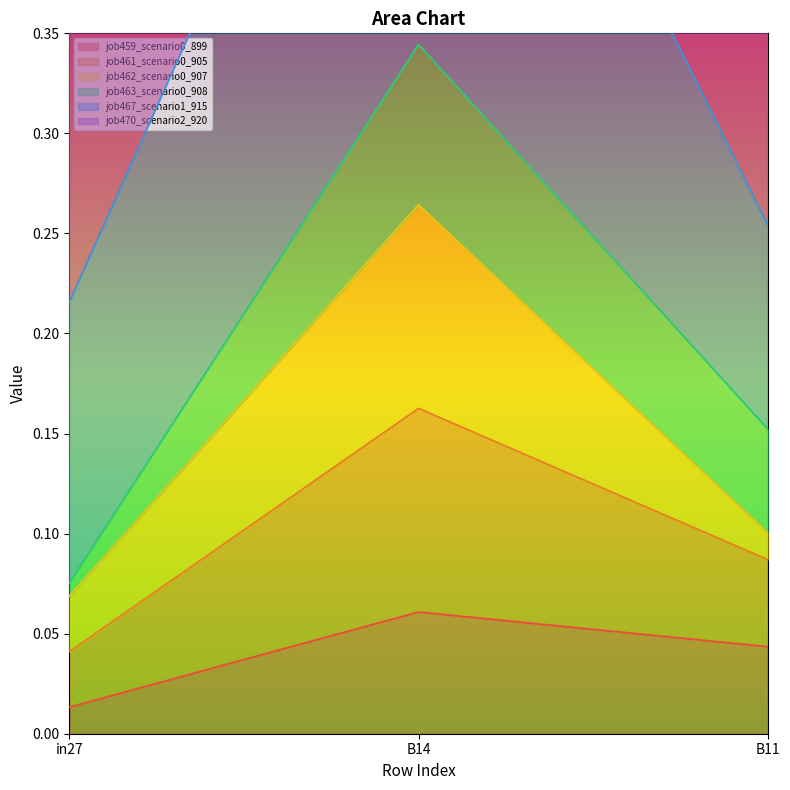

At which category is the sum across all series the highest?

B14